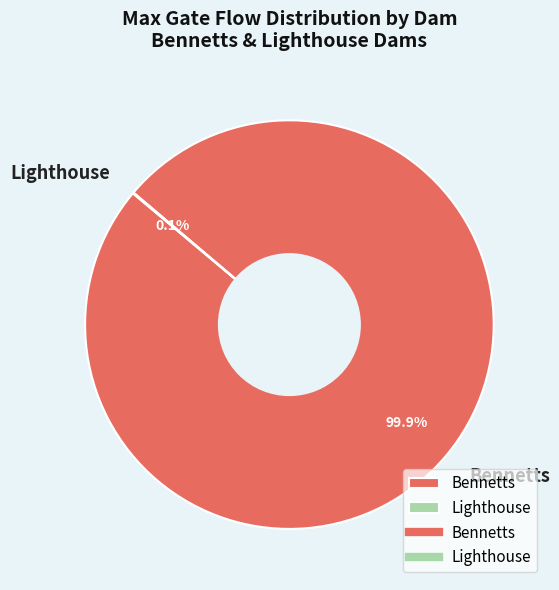

What percentage is NOT represented by Bennetts?

0.1%